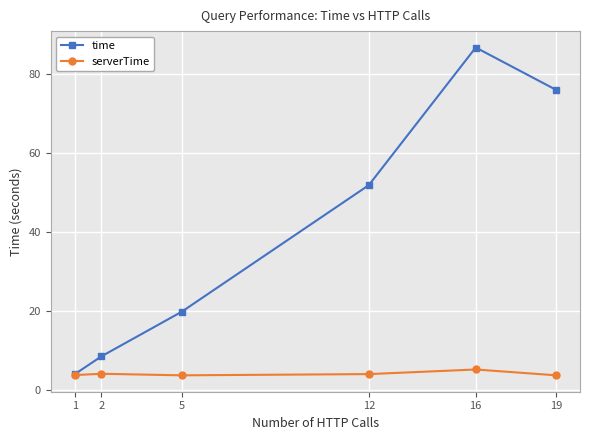

Does the chart display data point markers on the line(s)?

Yes